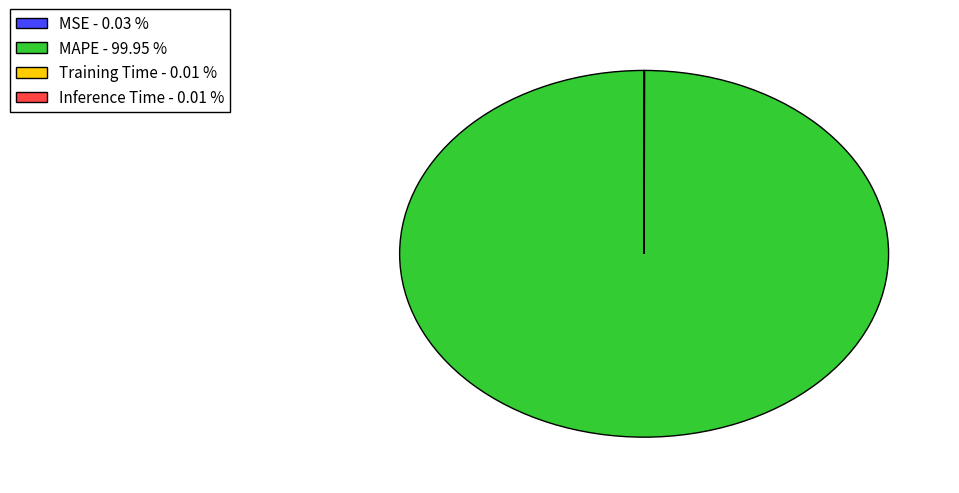

Does any single category account for the majority?

Yes